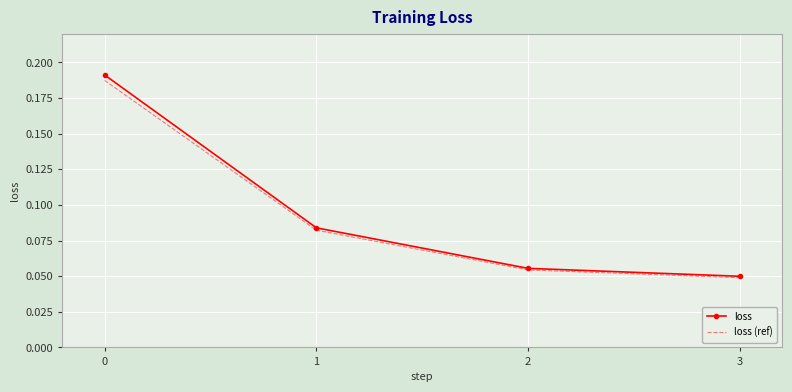

True or false: loss has more than 2 points higher than both neighbors.

False